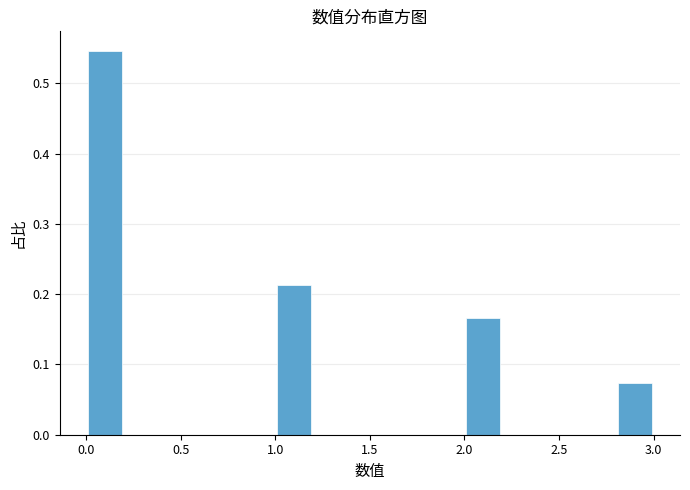

Over which range of the x-axis is the bar tallest?

0.0 to 0.2